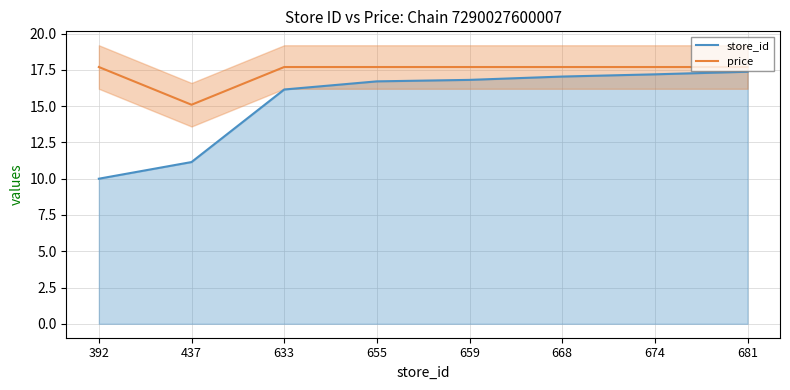

What are all the series names shown in the legend?

store_id, price